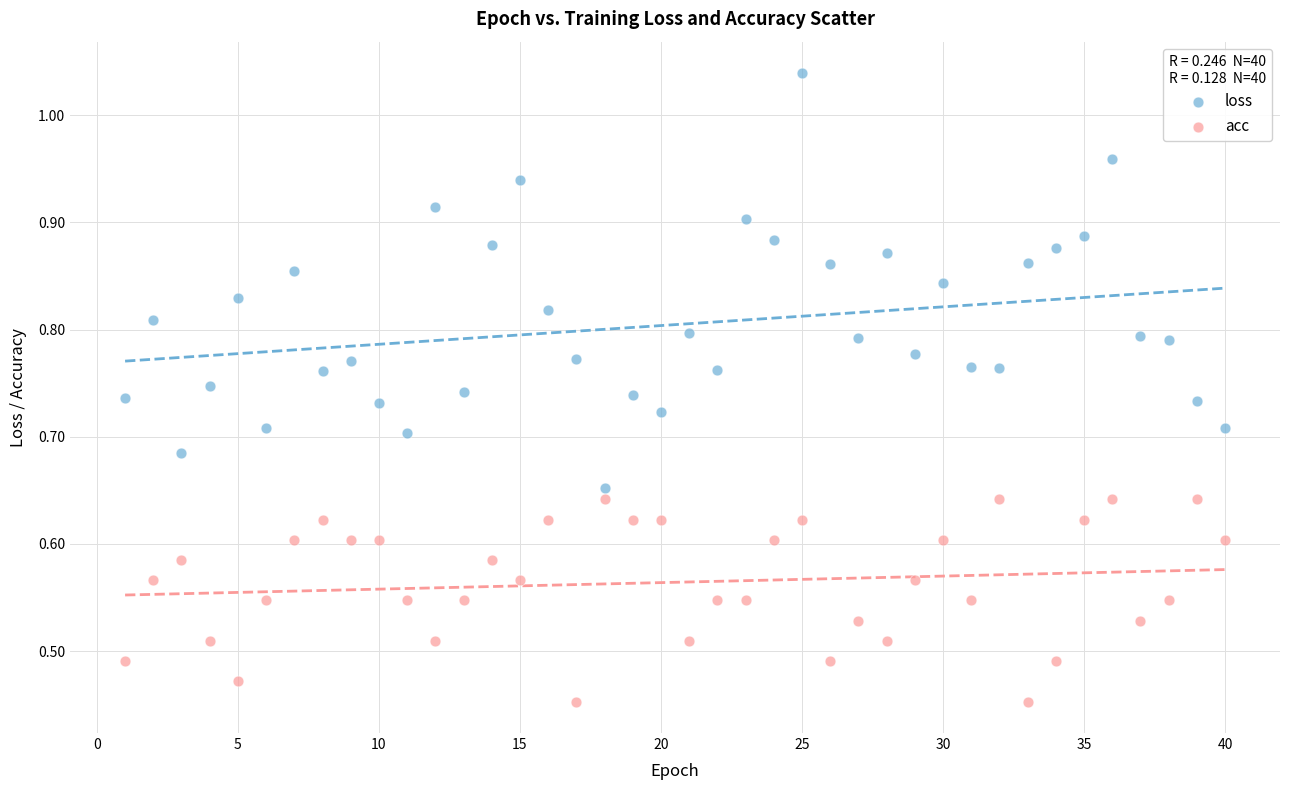

Across all data points, what is the range of X values (max minus min)?

39.0